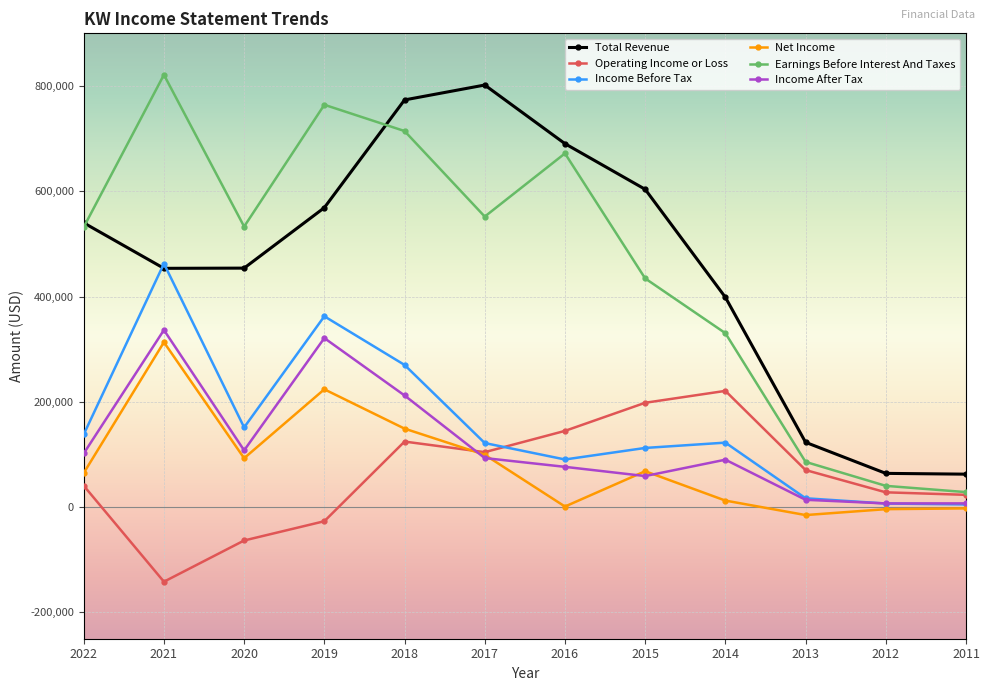

Which series changed the most between 2014 and 2013?

Total Revenue